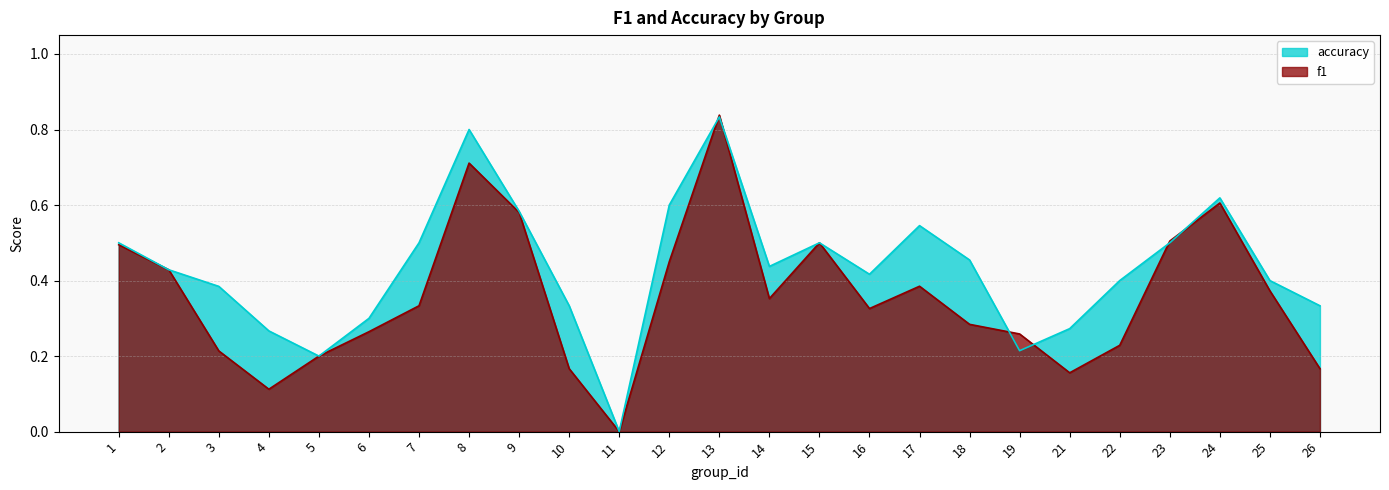

Which series ends up on top after the final intersection of f1 and accuracy?

accuracy